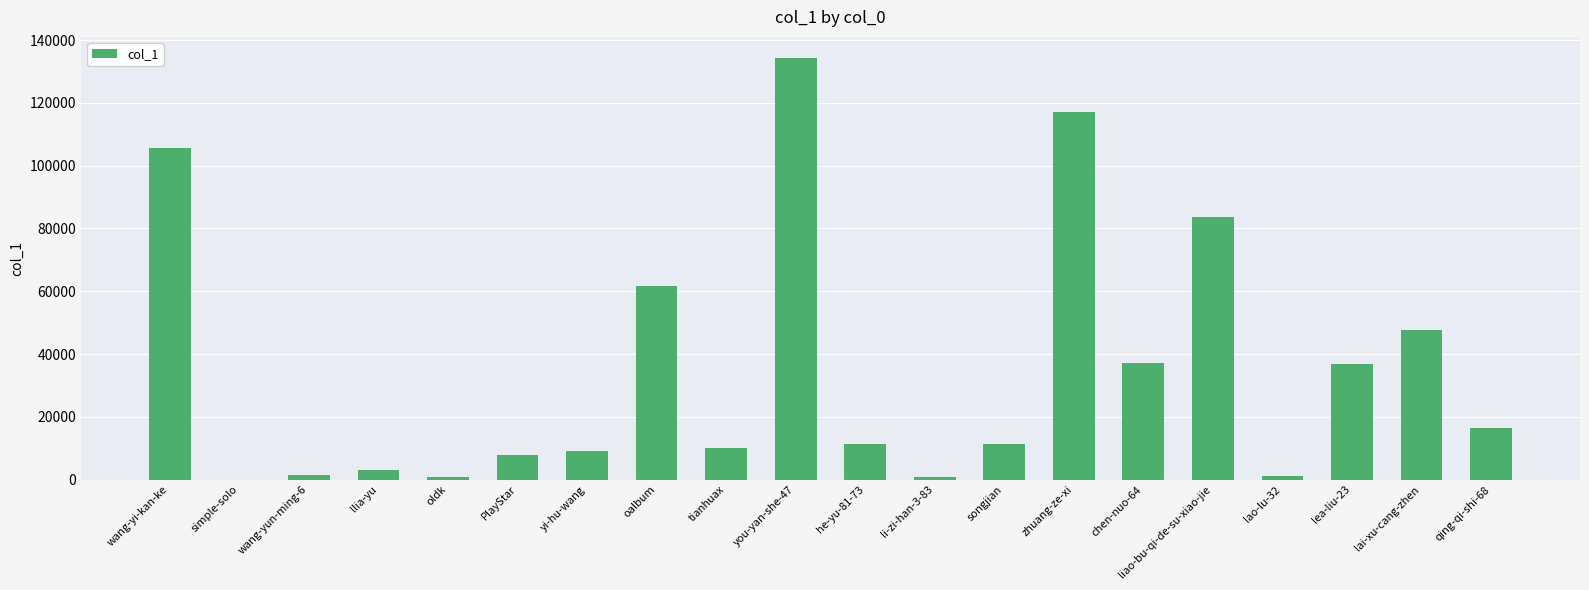

Between qing-qi-shi-68 and wang-yun-ming-6, which is larger?

qing-qi-shi-68